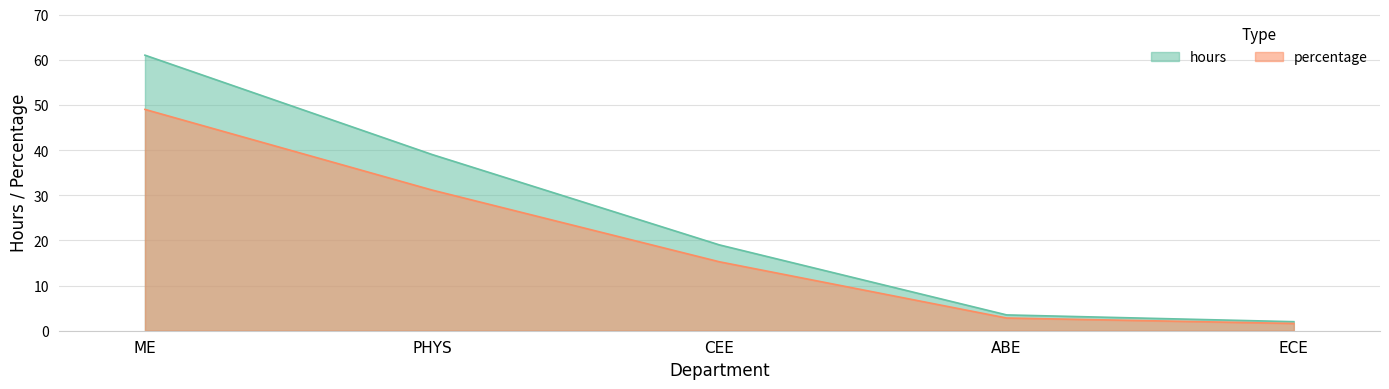

What value does the hours series have at CEE?

19.0